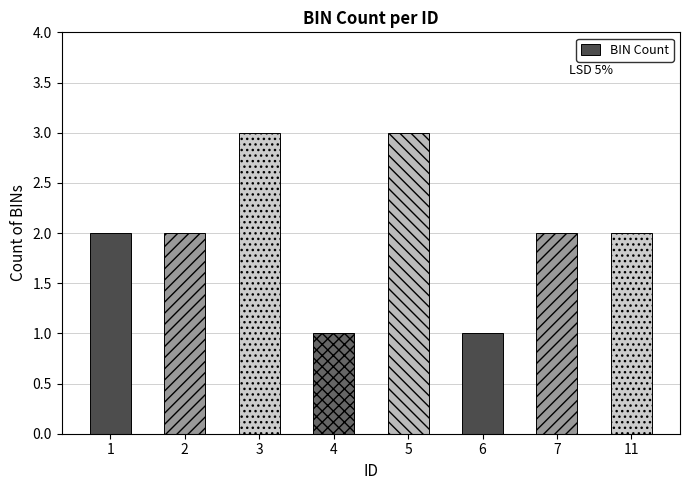

What is the ratio of the value at 3 to the value at 4?

3.0